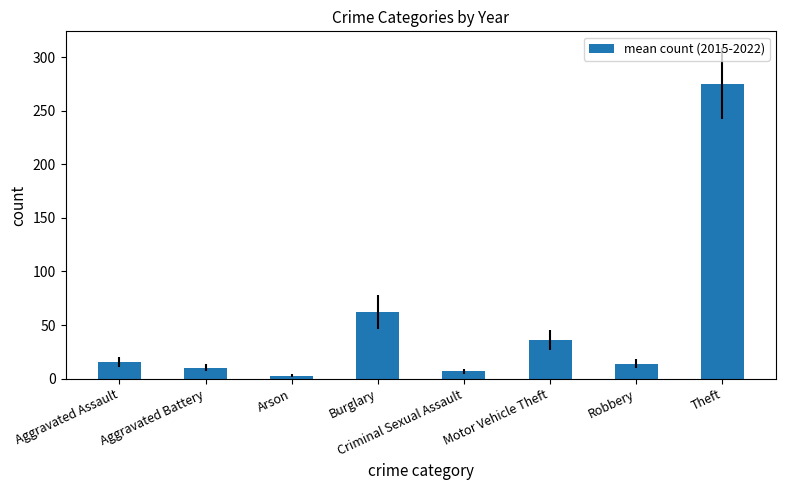

What is the minimum value shown in the chart?

2.8